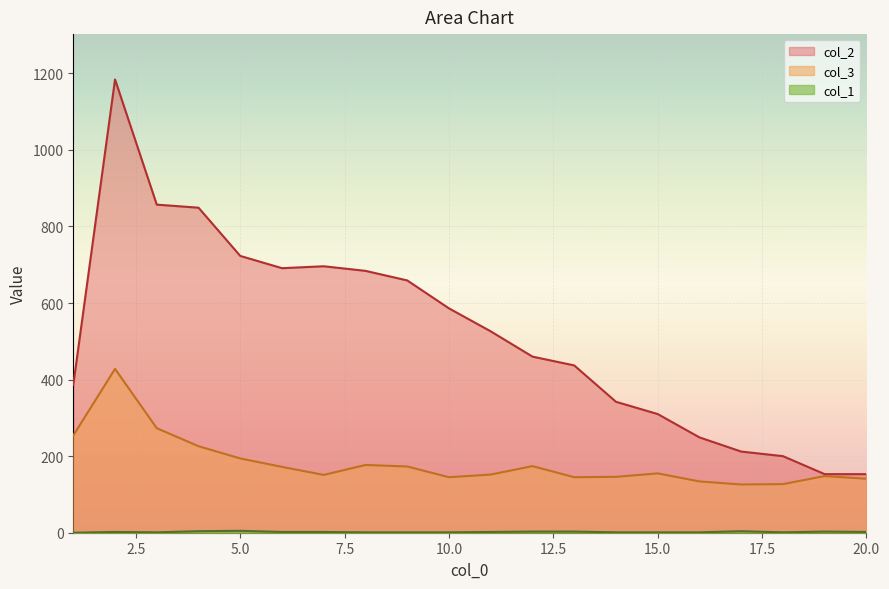

Where does the col_3 series first go above 155?

1